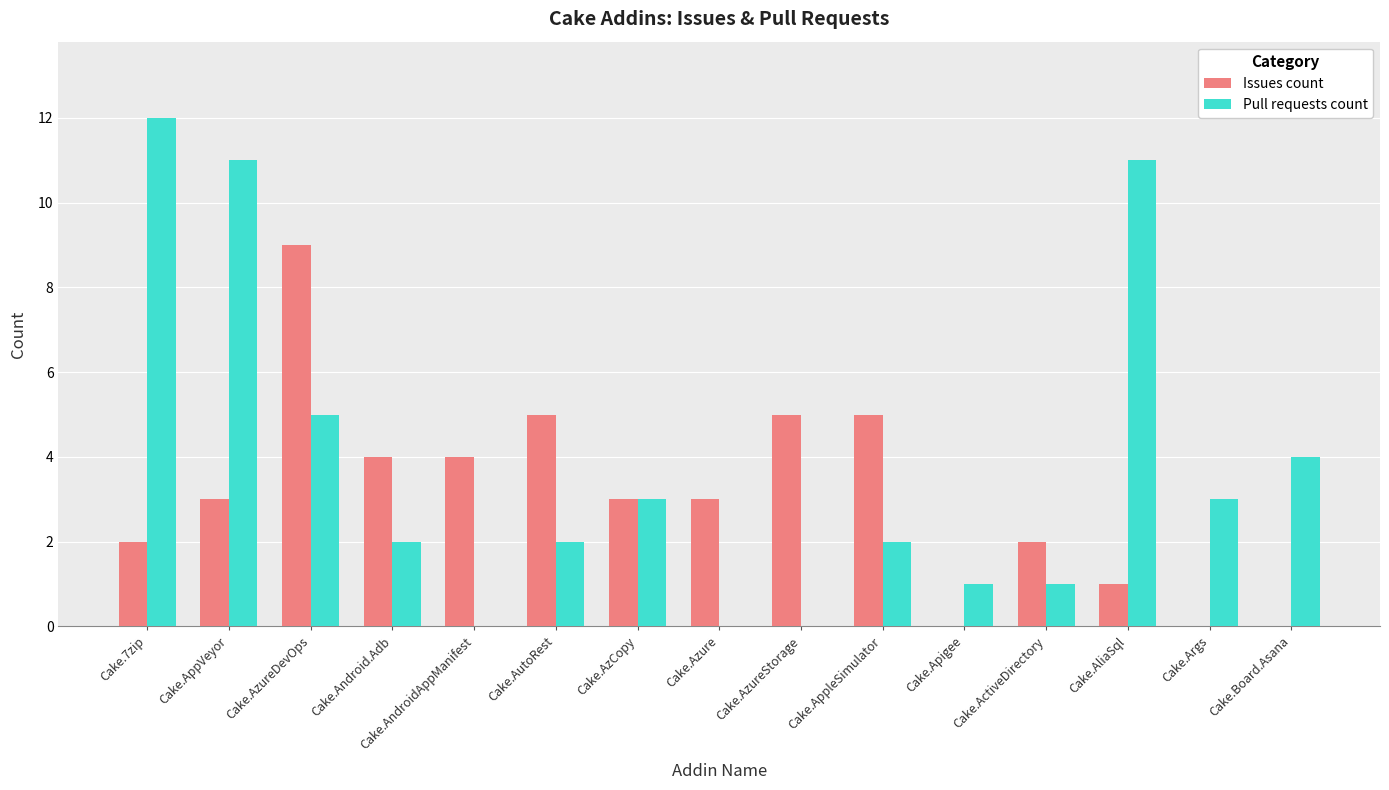

Where is Pull requests count nearest to the value 6?

Cake.AzureDevOps